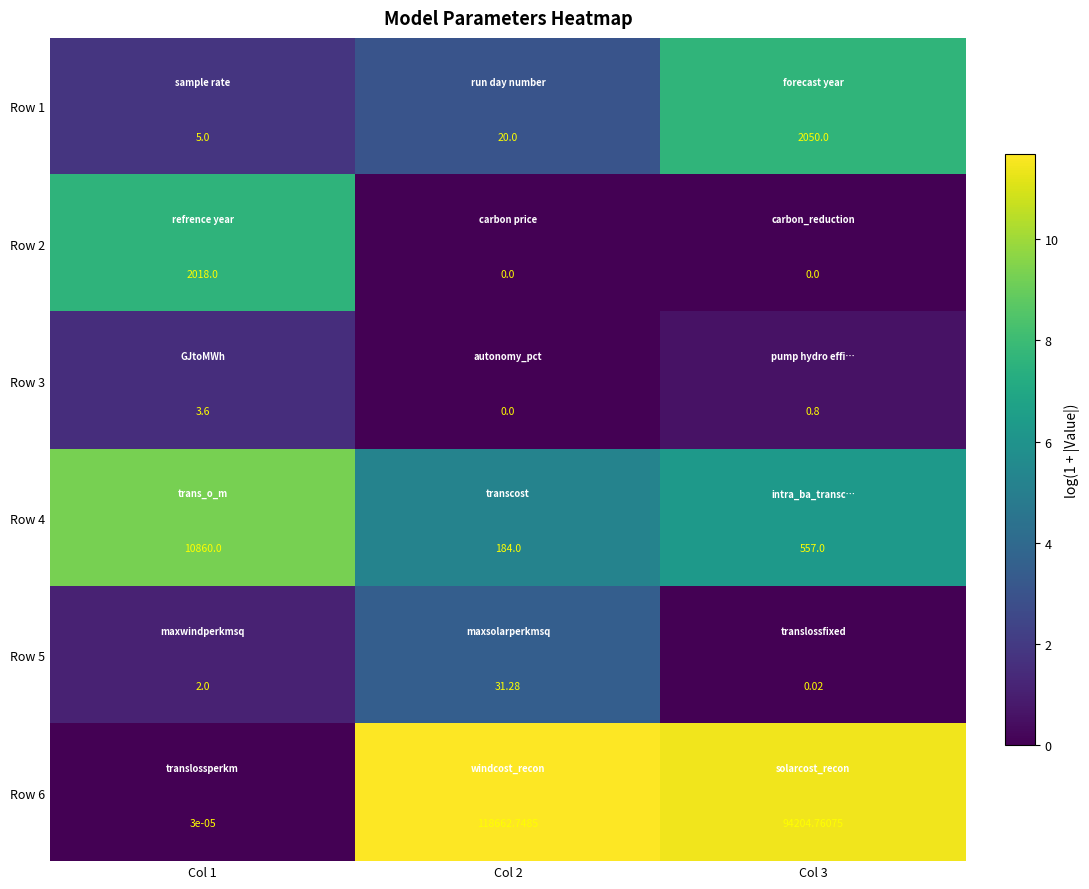

Which series has the largest total across all categories?

Row 6